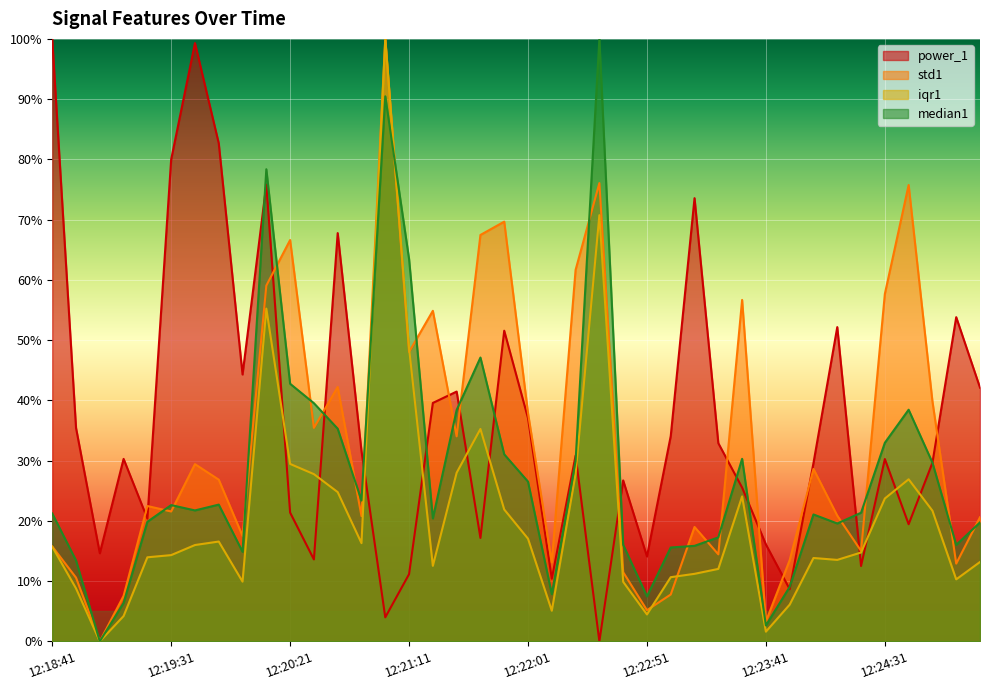

True or false: iqr1 has more than 2 points higher than both neighbors.

True